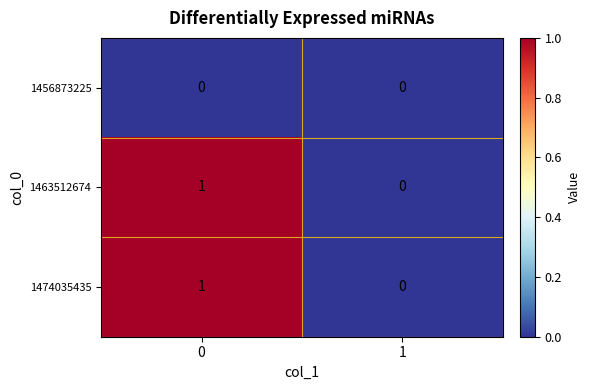

Is it true that 1474035435 equals 0 at 1?

True